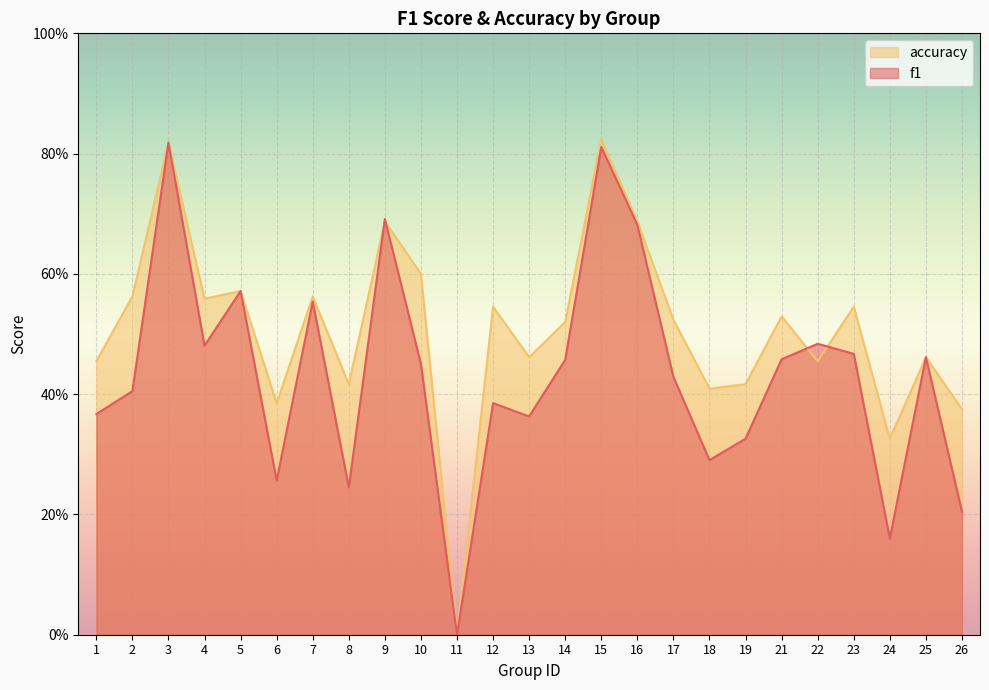

Between which two adjacent categories do accuracy and f1 first intersect?

8 and 9